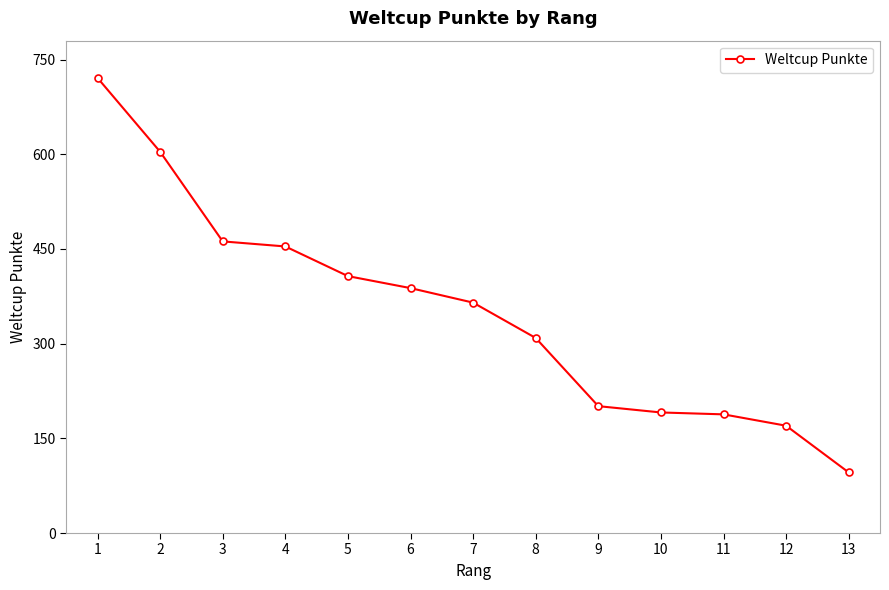

How many distinct data groups are displayed?

1